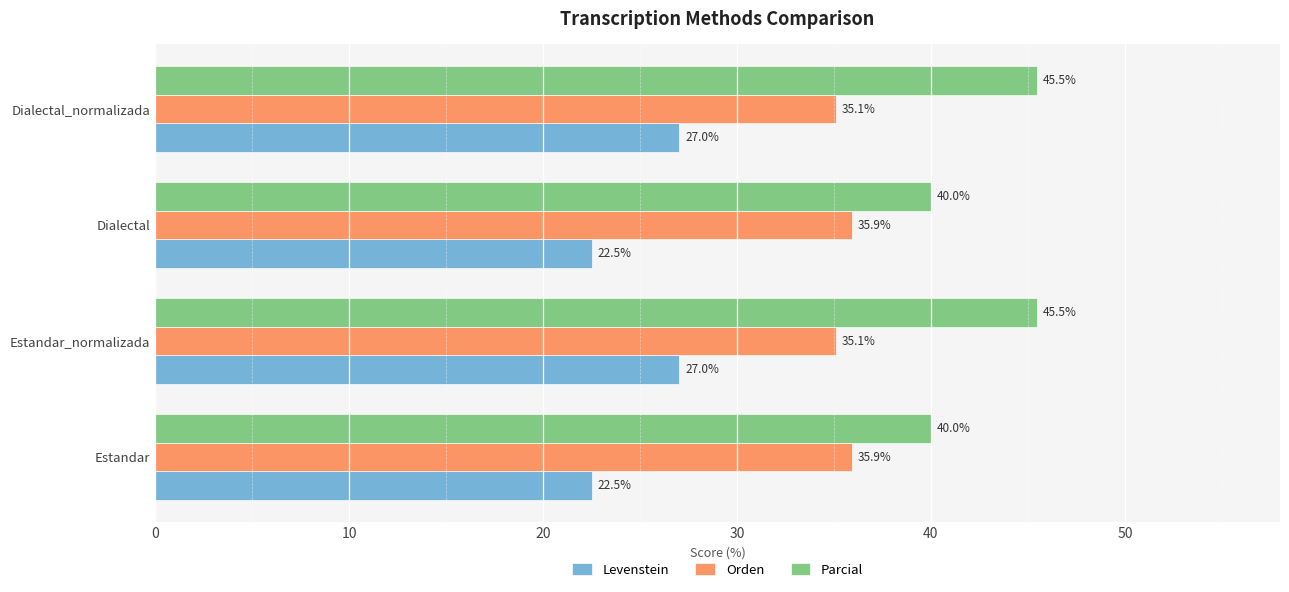

Which series has the widest spread of values?

Parcial